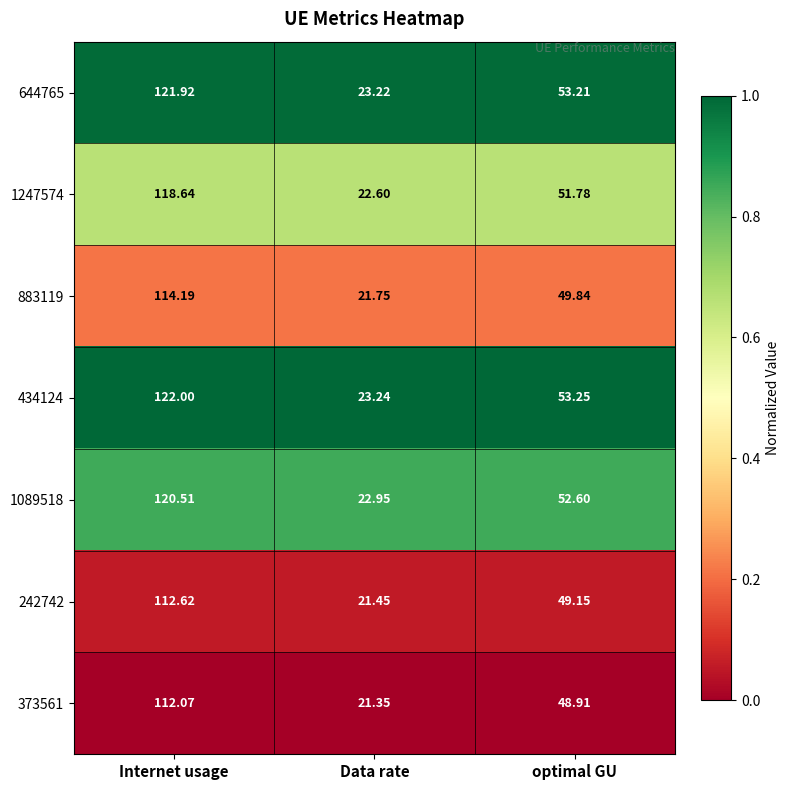

Which category has the highest value in the 1089518 series?

Internet usage